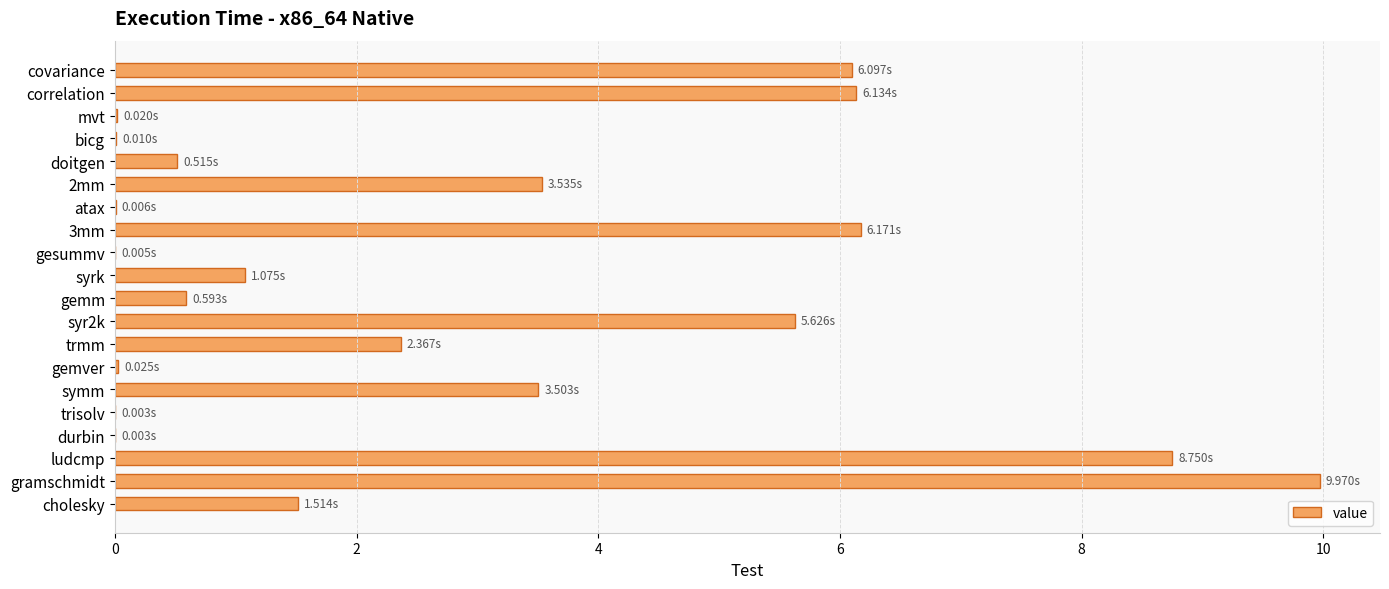

Which has a higher value, gemver or syrk?

syrk